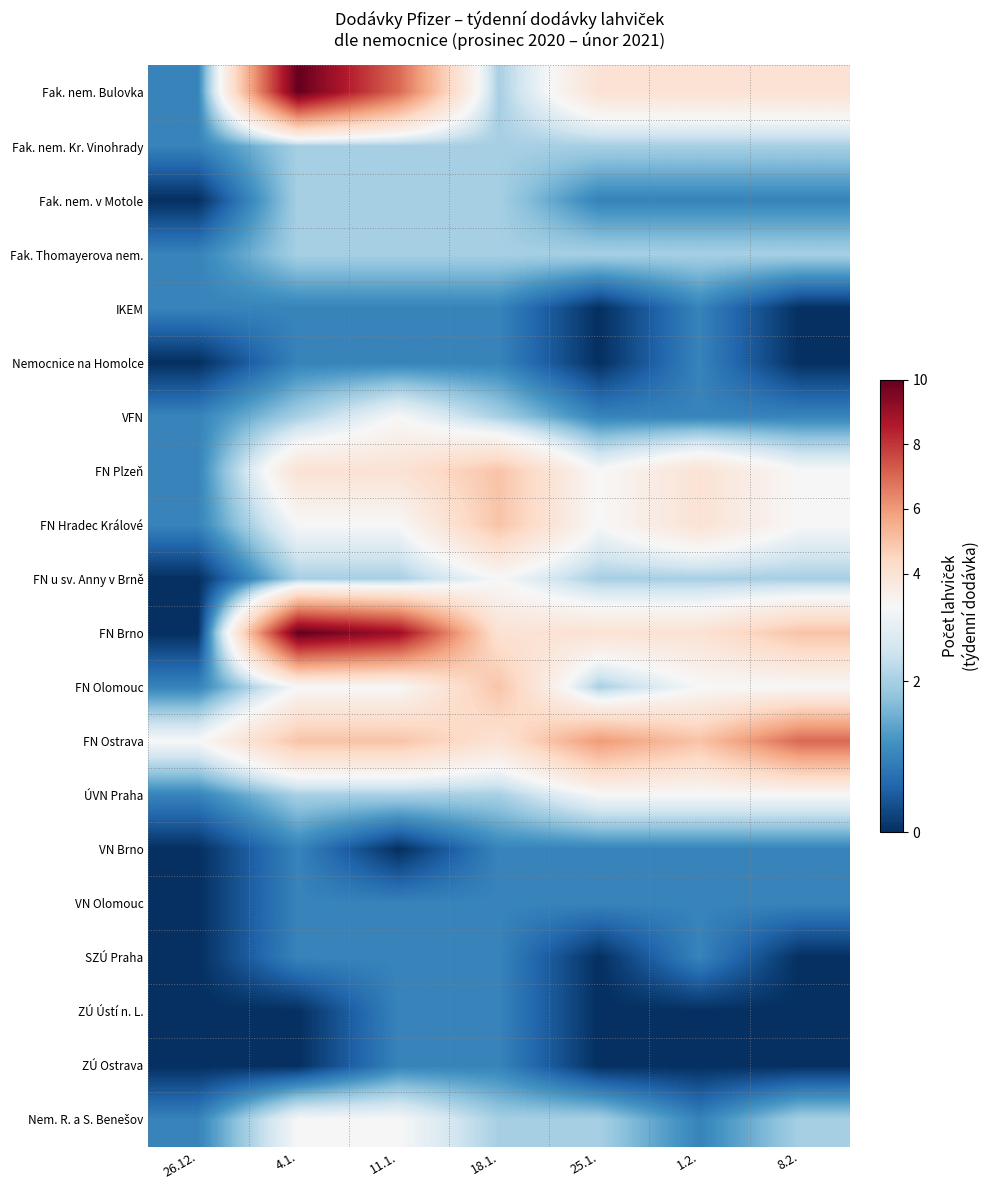

At which category is the sum across all series the highest?

4.1.